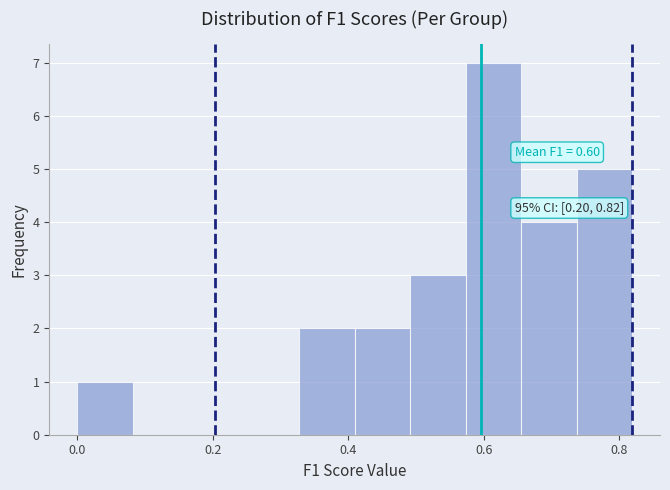

Which range on the x-axis has the tallest bar?

0.58 to 0.66